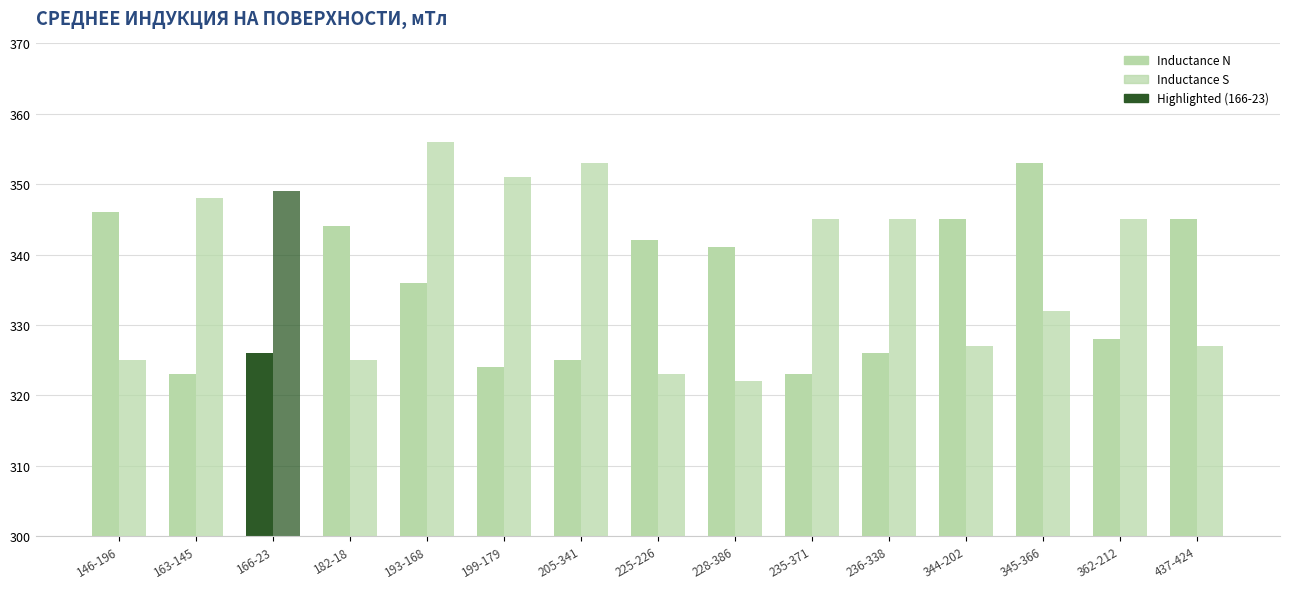

How many bars are there in each group?

2